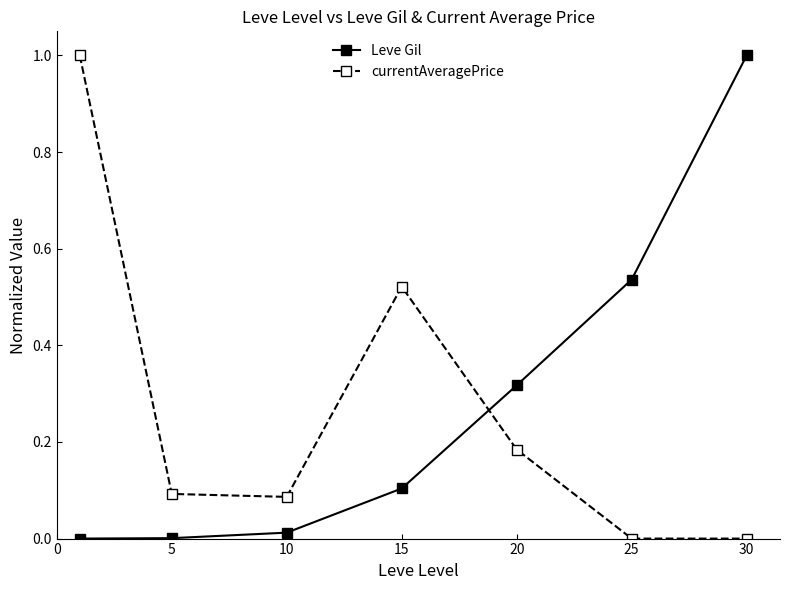

True or false: currentAveragePrice has more than 2 points higher than both neighbors.

False